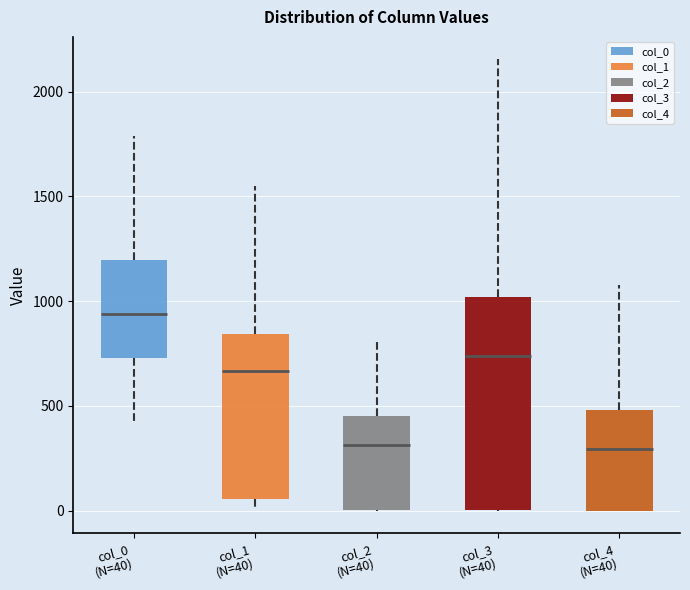

Where does the median line of the box for col_2 (N=40) sit on the y-axis? The values are not printed on the chart, so give them approximately, as read against the axis.

300